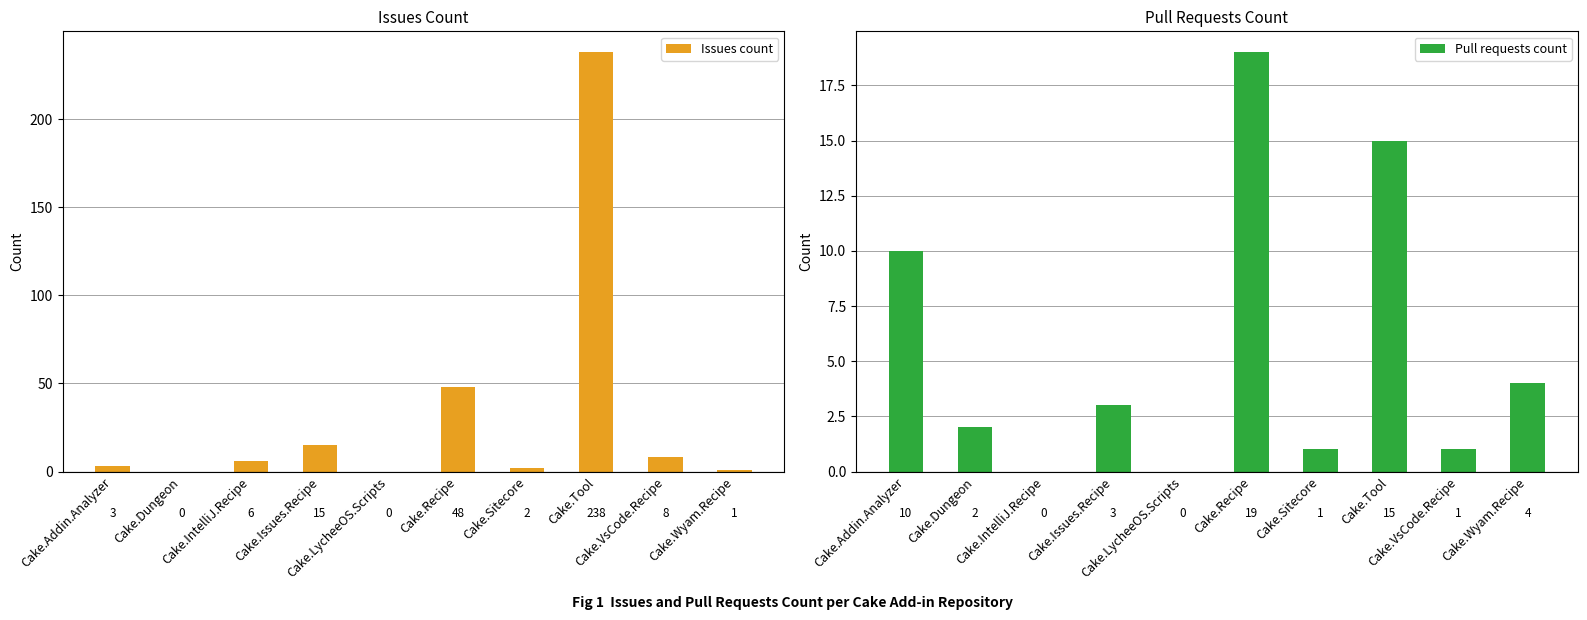

The Issues count series shows 8 at Cake.VsCode.Recipe. True or false?

True